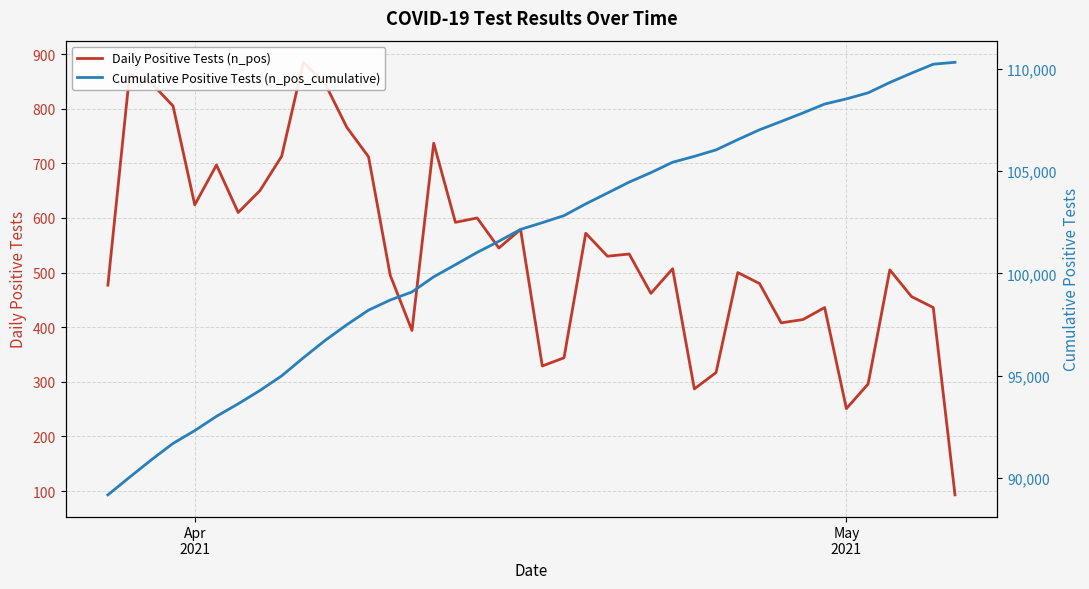

True or false: Cumulative Positive Tests (n_pos_cumulative) and Daily Positive Tests (n_pos) intersect in this chart.

False